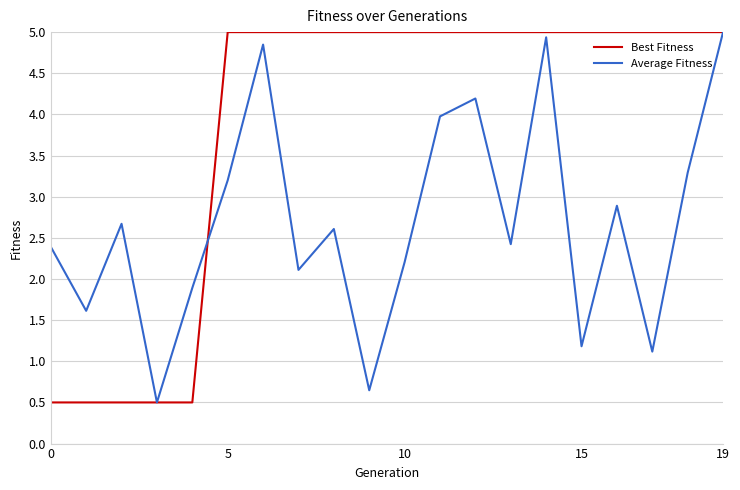

What is the smallest value displayed?

0.5